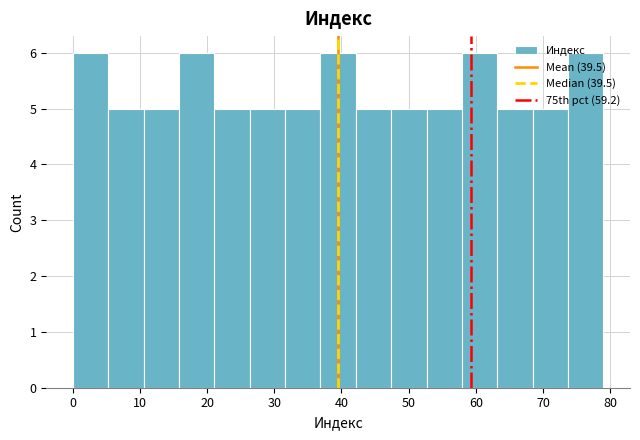

Reading left to right, transcribe this chart: for each bar, give the range it covers on the x-axis and its height. Neither the bar edges nor the heights are printed on the chart, so give them approximately, as read against the axes.

0 to 5: 6
5 to 11: 5
11 to 16: 5
16 to 21: 6
21 to 26: 5
26 to 32: 5
32 to 37: 5
37 to 42: 6
42 to 47: 5
47 to 53: 5
53 to 58: 5
58 to 63: 6
63 to 68: 5
68 to 74: 5
74 to 79: 6